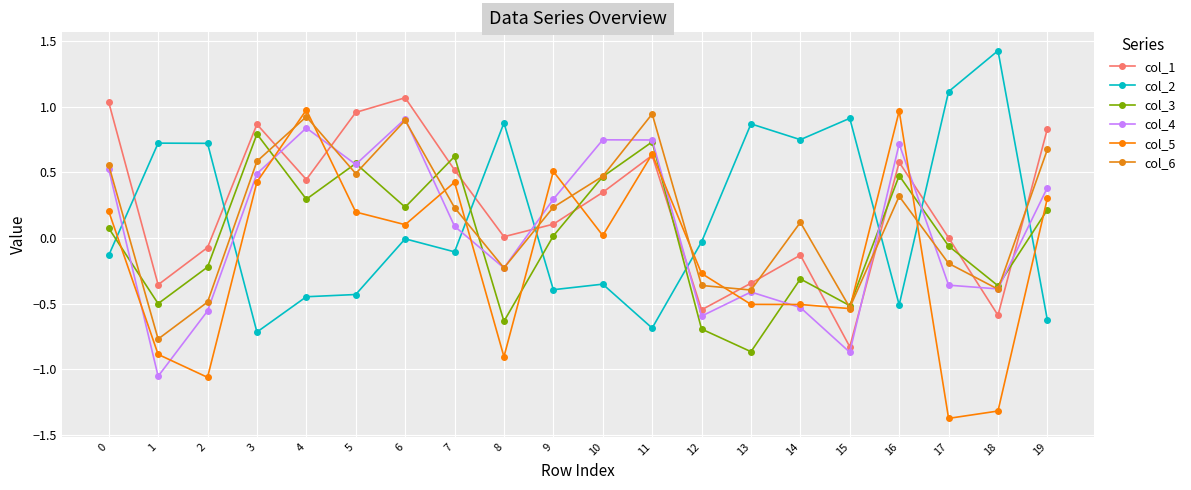

Which label corresponds to the smallest value in the chart?

17